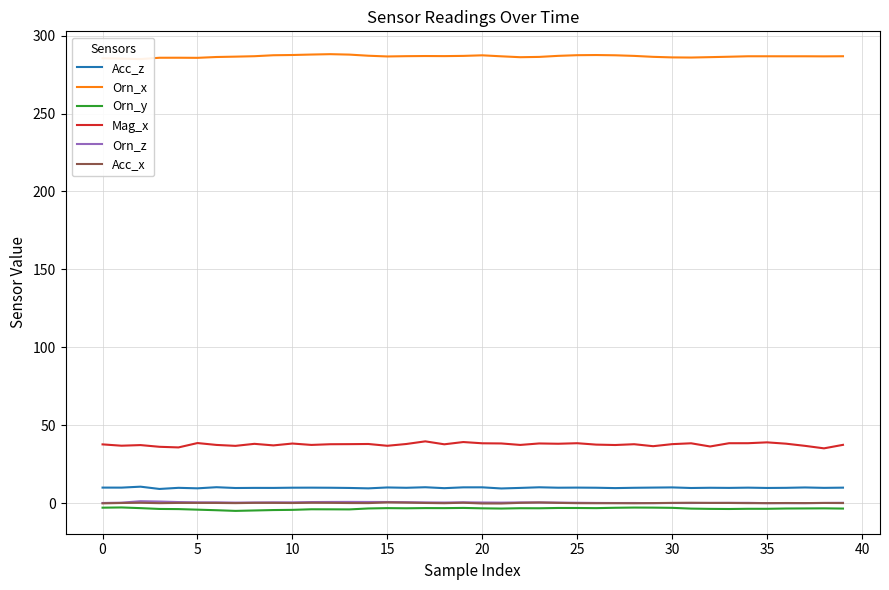

True or false: Acc_x and Acc_z intersect in this chart.

False